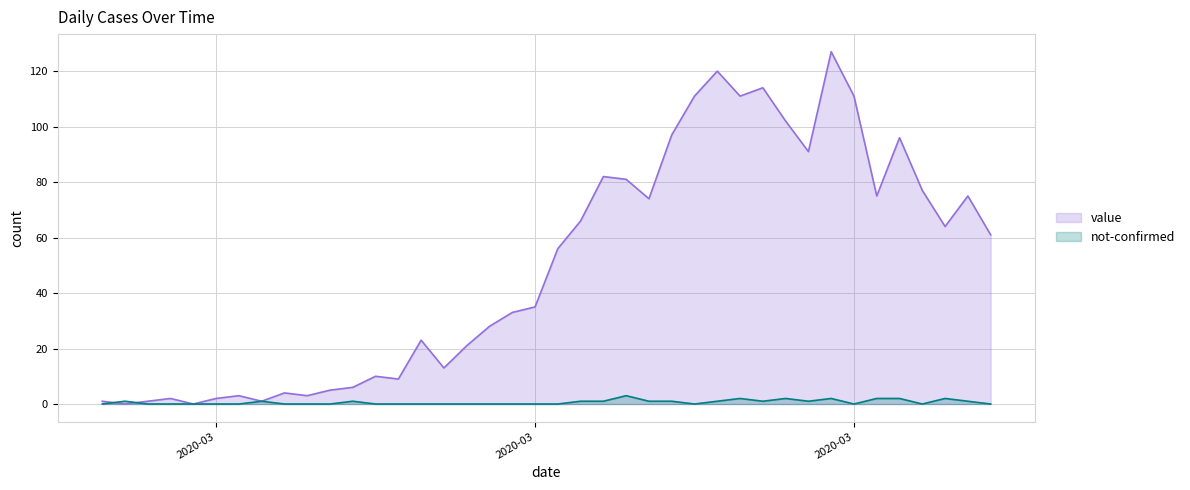

At how many categories does at least one series exceed 25?

23